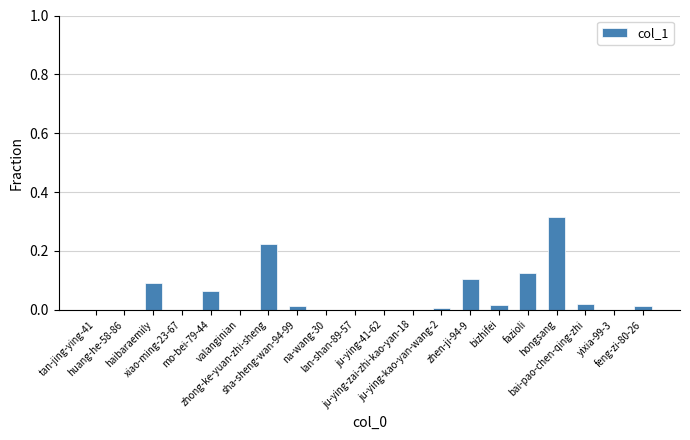

What is the sum of all values?

1.0